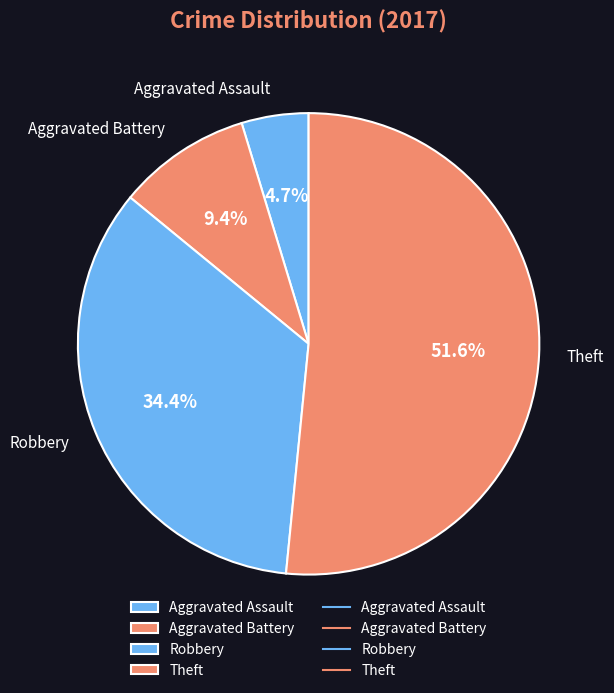

What is the total percentage of Aggravated Assault and Robbery?

39.1%